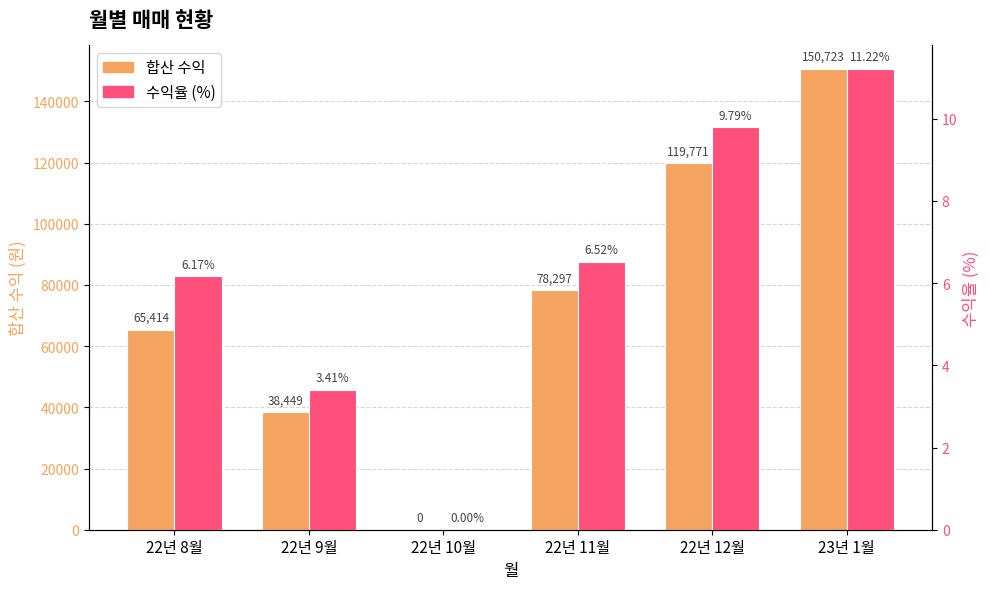

Does the chart contain any negative values?

No